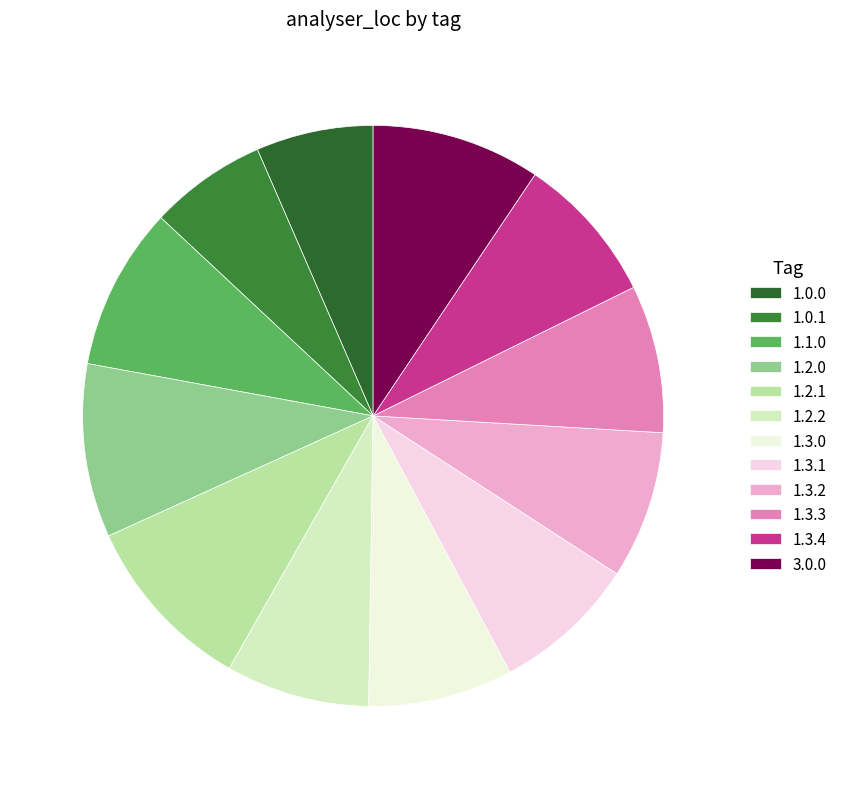

What is the change in value from 1.1.0 to 3.0.0?

+18